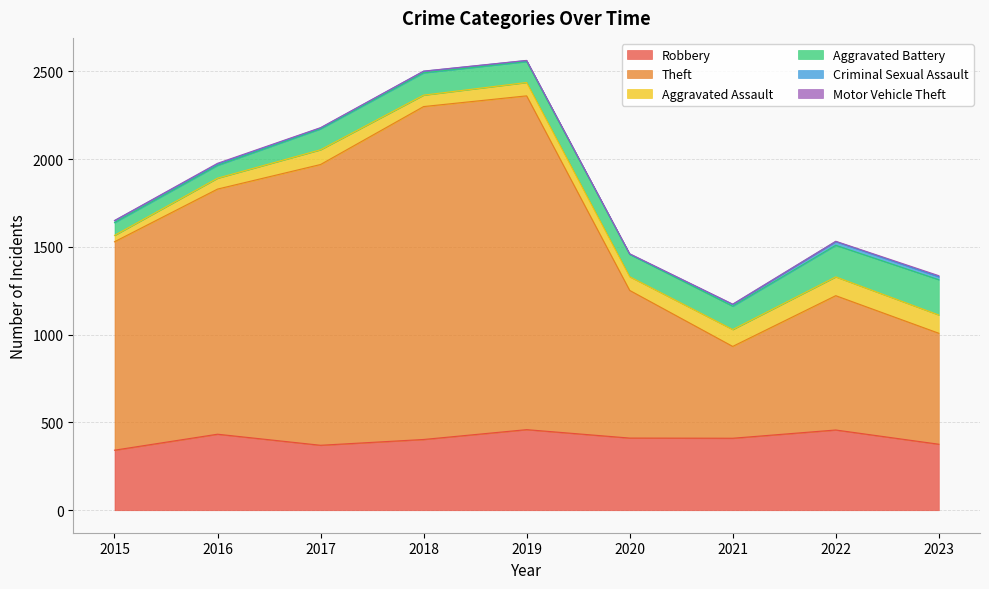

Reading left to right, what are all the values shown in this chart?

Robbery: 342	433	370	403	459	411	410	457	376
Theft: 1187	1396	1599	1896	1901	841	523	765	632
Aggravated Assault: 36	62	84	65	76	78	96	107	104
Aggravated Battery: 73	73	119	127	119	127	133	180	201
Criminal Sexual Assault: 11	8	5	9	6	2	10	21	17
Motor Vehicle Theft: 1	4	2	1	1	2	2	2	6